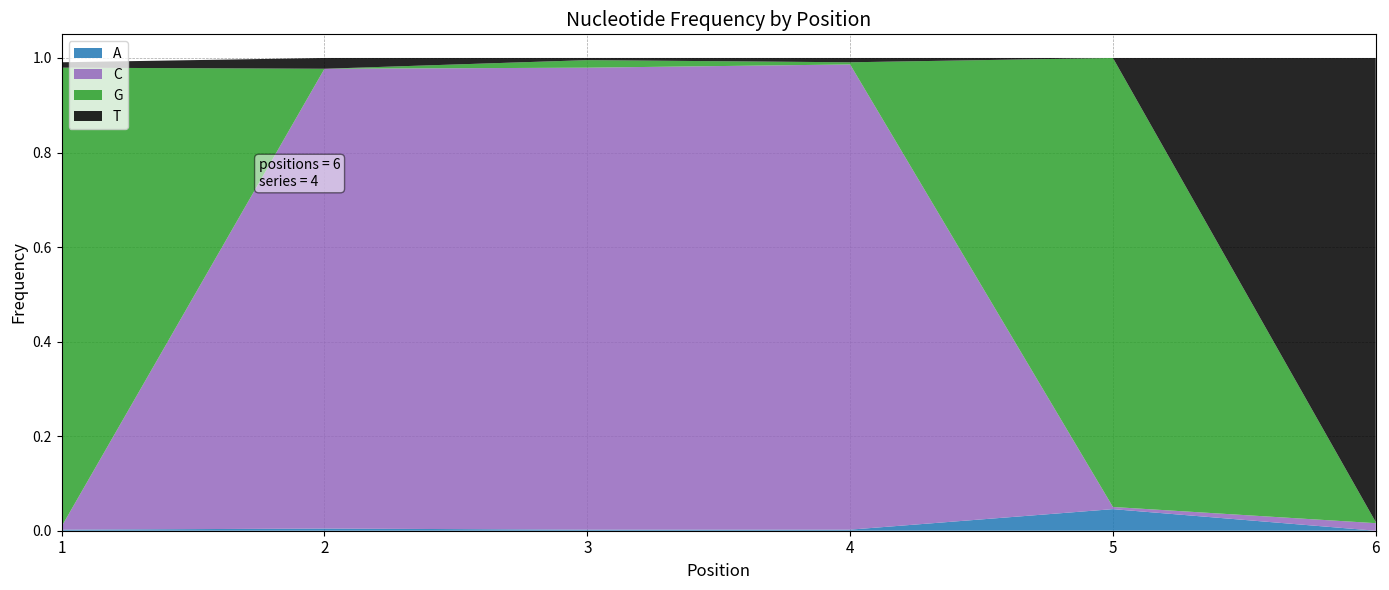

Reading right to left, what are all the values shown in this chart?

A: 6=0.0	5=0.0	4=0.0	3=0.0	2=0.0	1=0.0
C: 6=0.0	5=0.0	4=1.0	3=1.0	2=1.0	1=0.0
G: 6=0.0	5=0.9	4=0.0	3=0.0	2=0.0	1=1.0
T: 6=1.0	5=0.0	4=0.0	3=0.0	2=0.0	1=0.0